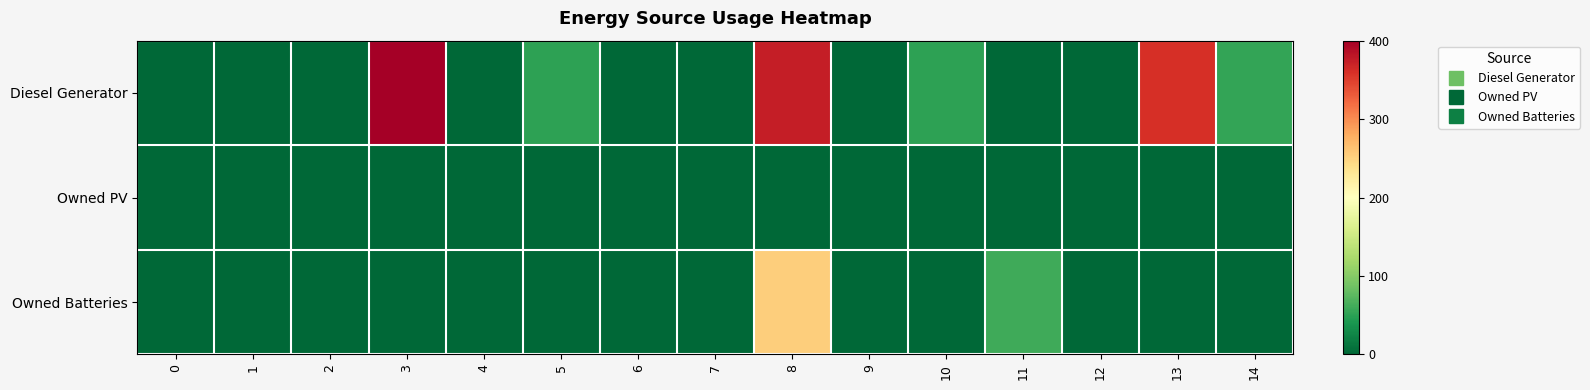

Reading left to right, what are all the values shown in this chart?

Diesel Generator: 0=0	1=0	2=0	3=400	4=0	5=50	6=0	7=0	8=374	9=0	10=50	11=0	12=0	13=360	14=54
Owned PV: 0=0	1=0	2=0	3=0	4=0	5=0	6=0	7=0	8=0	9=0	10=0	11=0	12=0	13=0	14=0
Owned Batteries: 0=0	1=0	2=0	3=0	4=0	5=0	6=0	7=0	8=254	9=0	10=0	11=60	12=0	13=0	14=0